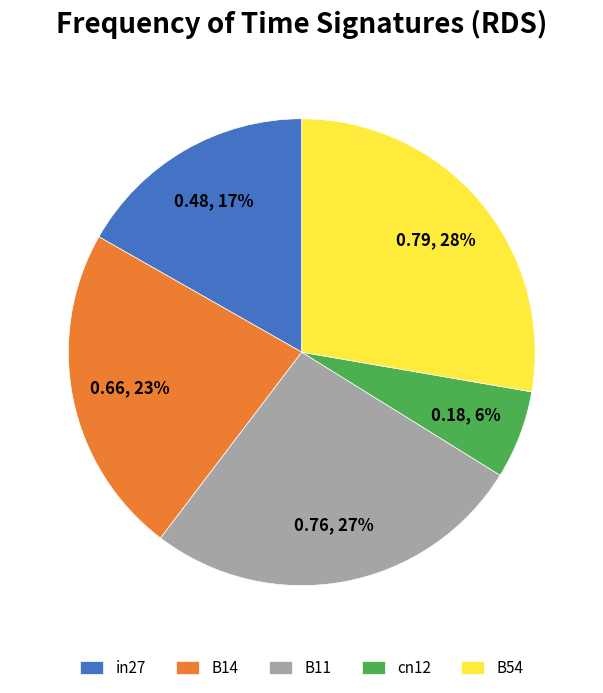

Is it true that B14 is 30% of the pie?

False